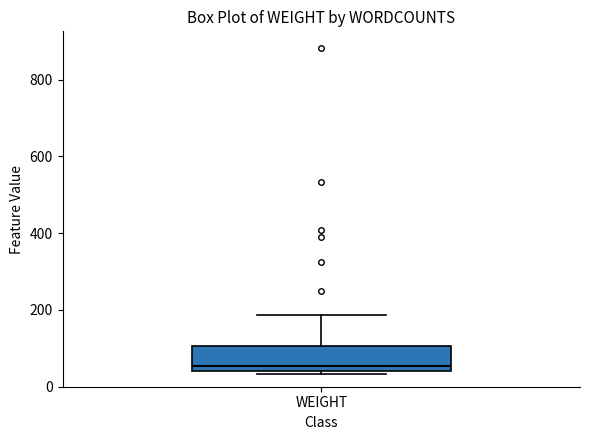

Where does the upper whisker of the box for WEIGHT end on the y-axis? The values are not printed on the chart, so give them approximately, as read against the axis.

180